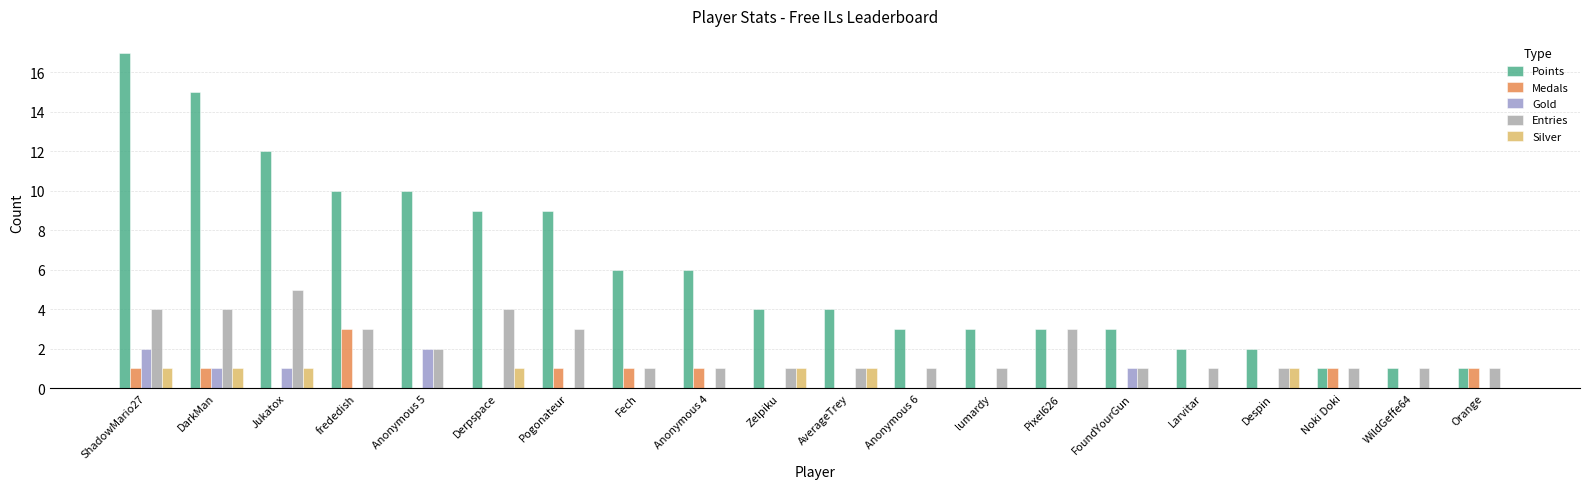

What is the sum of the Entries values at WildGeffe64 and Pogonateur?

4